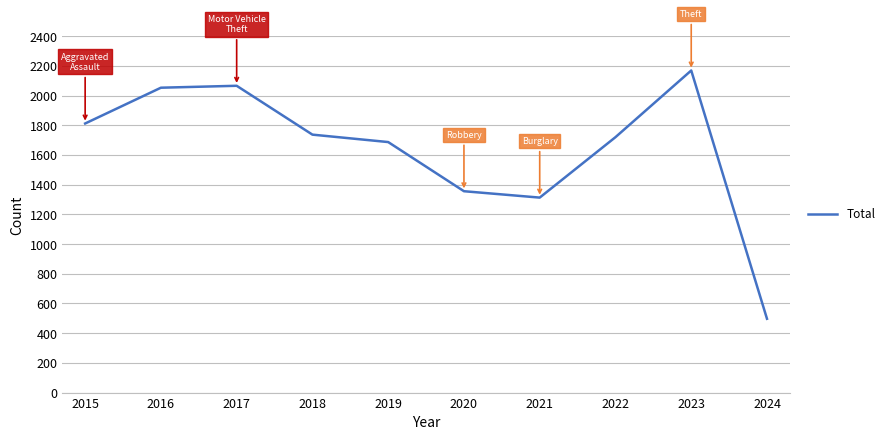

The value at 2021 is 353. True or false?

False